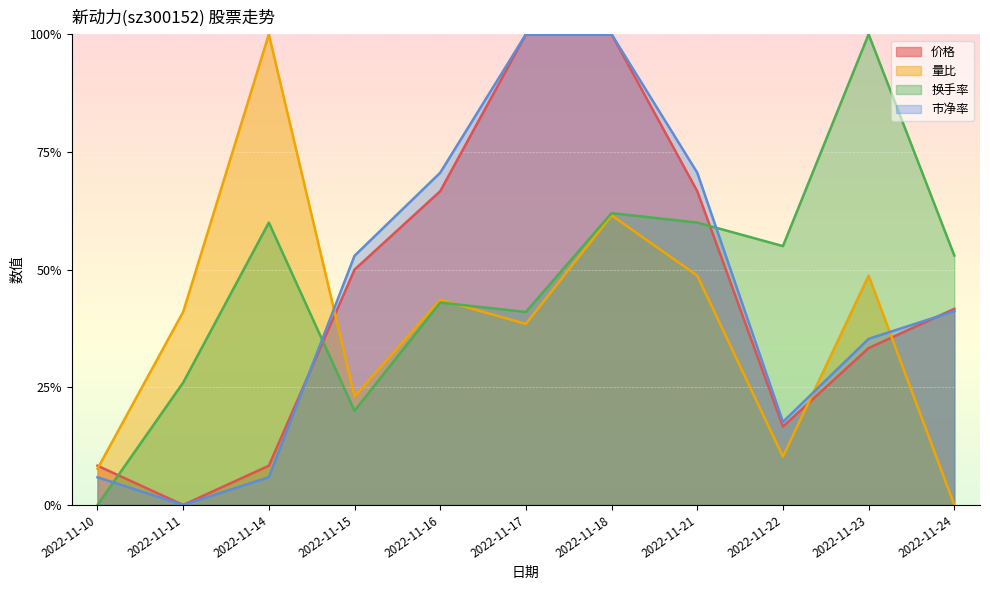

True or false: 换手率 has a value of 0.2 at 2022-11-22.

False